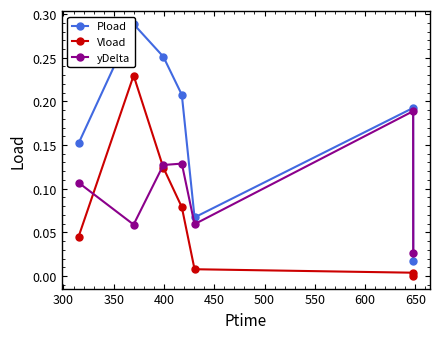

How many interior local valleys does the yDelta series have?

2